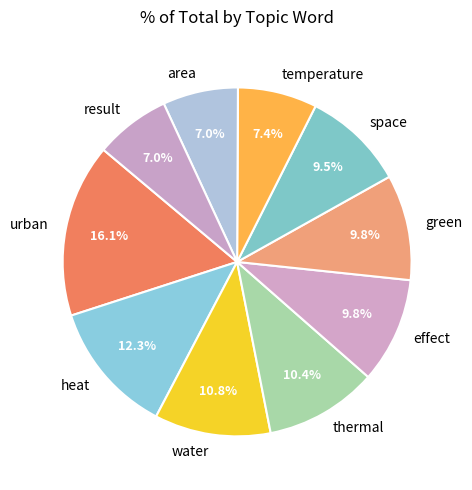

What percentage is NOT represented by urban?

83.9%